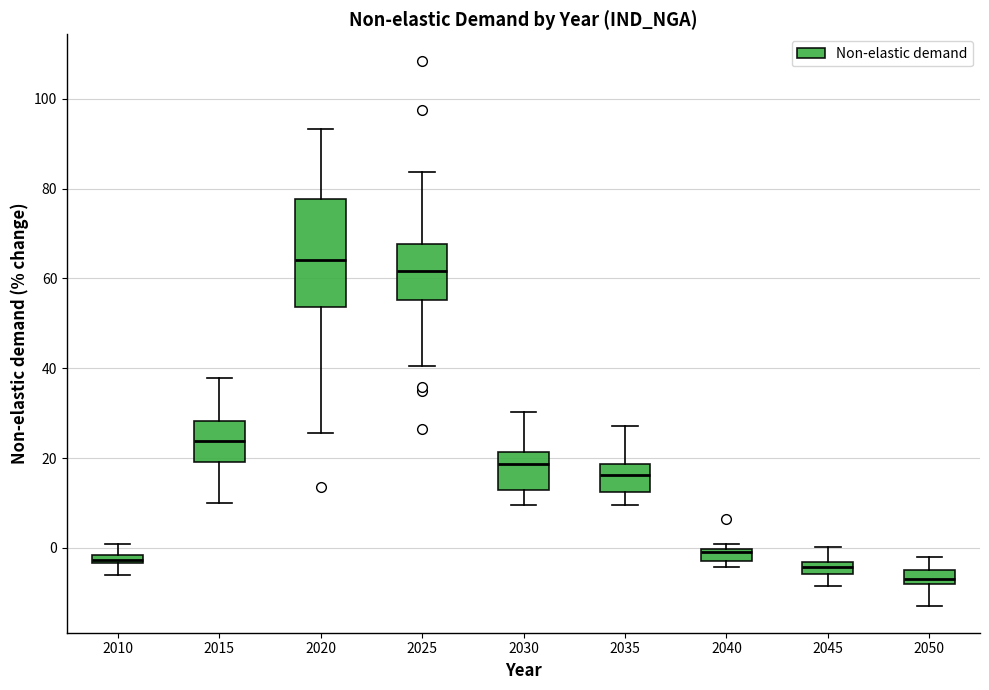

Which box is the tallest, from its lower edge to its upper edge?

2020